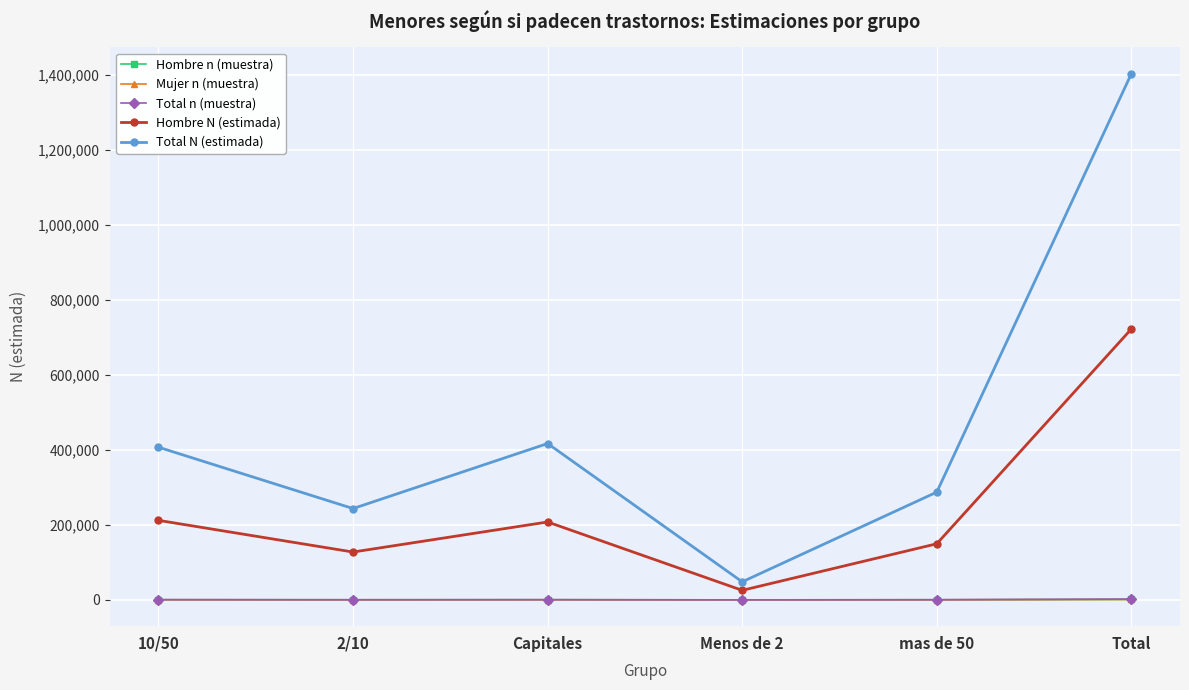

What is the label of the 1st point from the left?

10/50